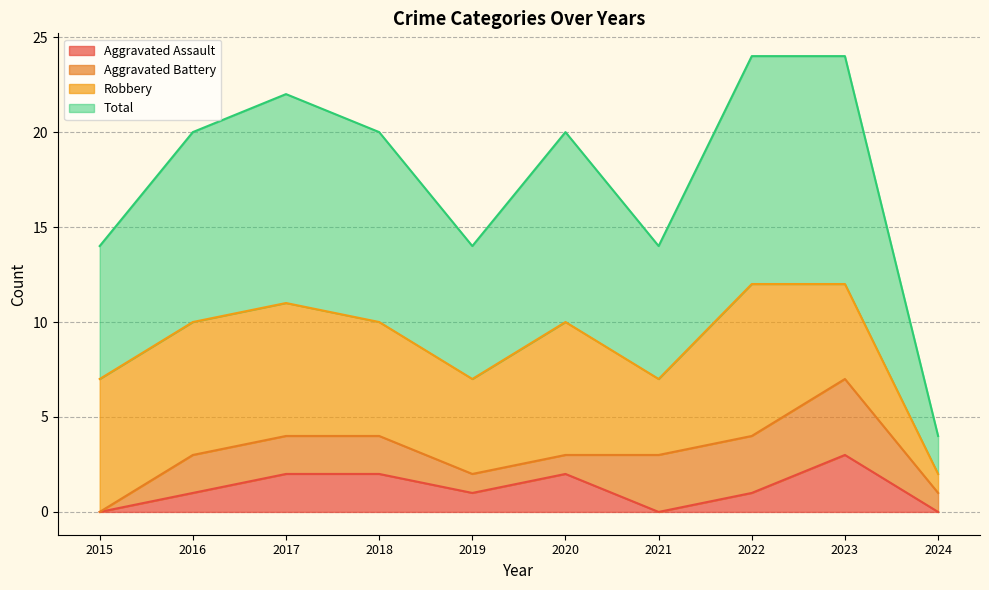

The Aggravated Assault series shows 2 at 2020. True or false?

True